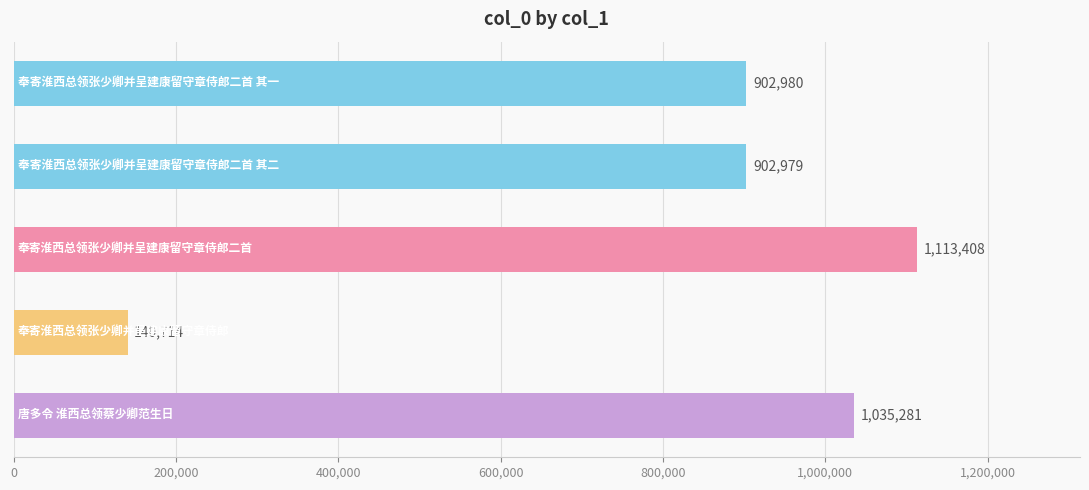

What is the difference between the maximum and second lowest values?

210429